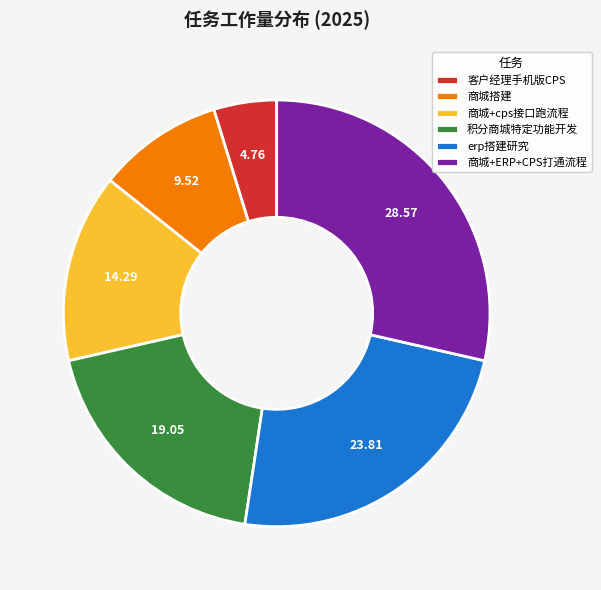

Combined, do 积分商城特定功能开发 and 商城+cps接口跑流程 account for over 50%?

No